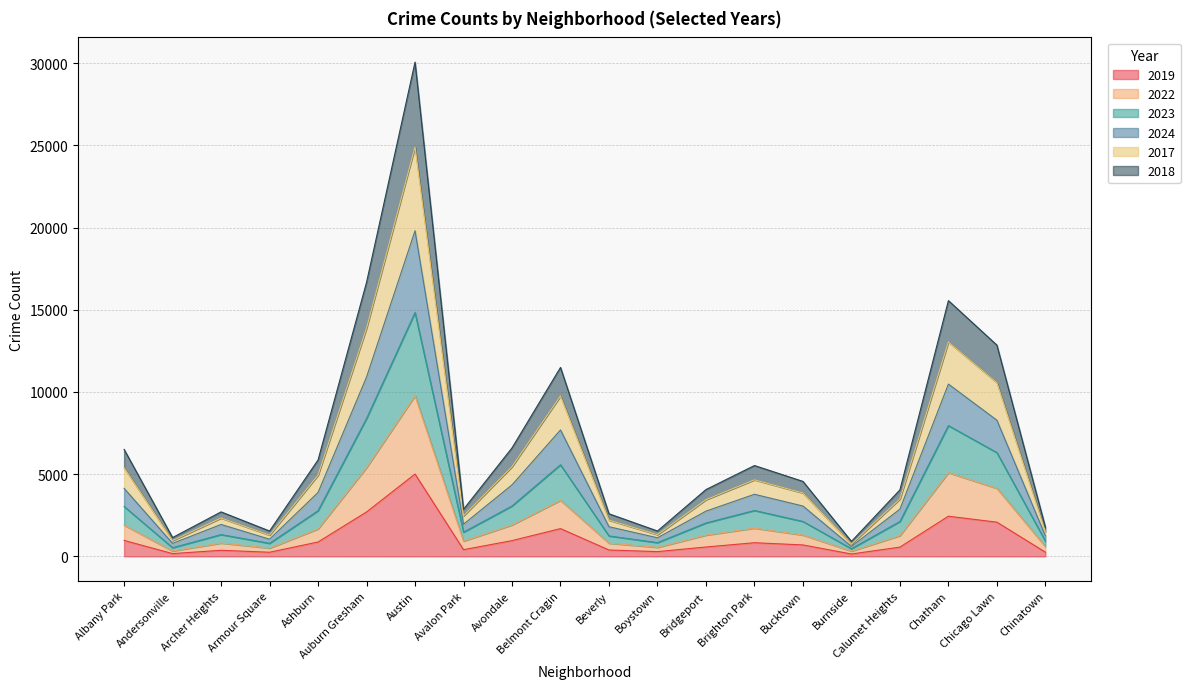

Which series has the largest total across all categories?

2017